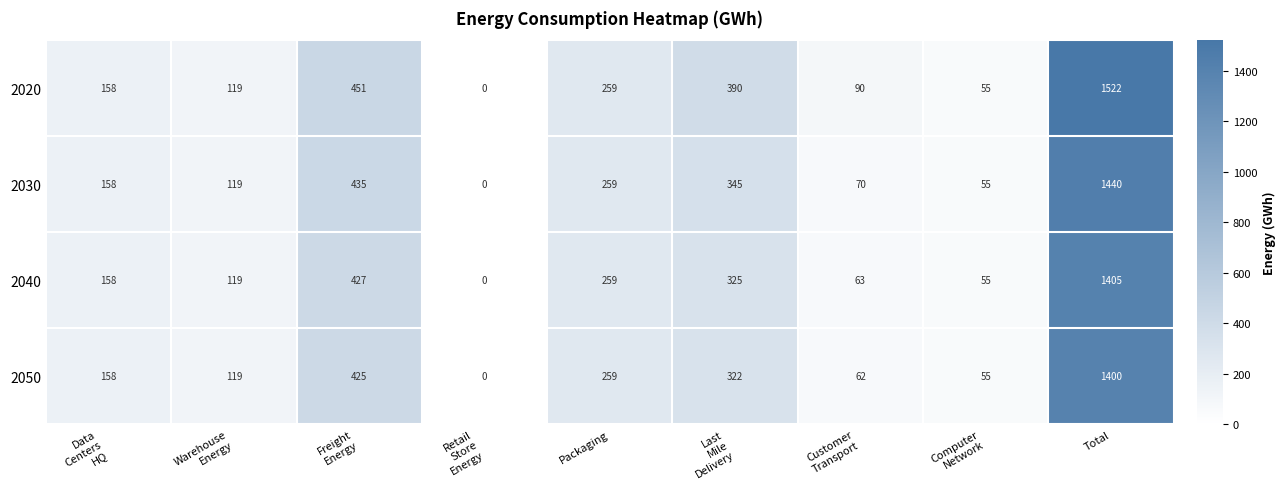

At which category is the sum across all series the highest?

Total